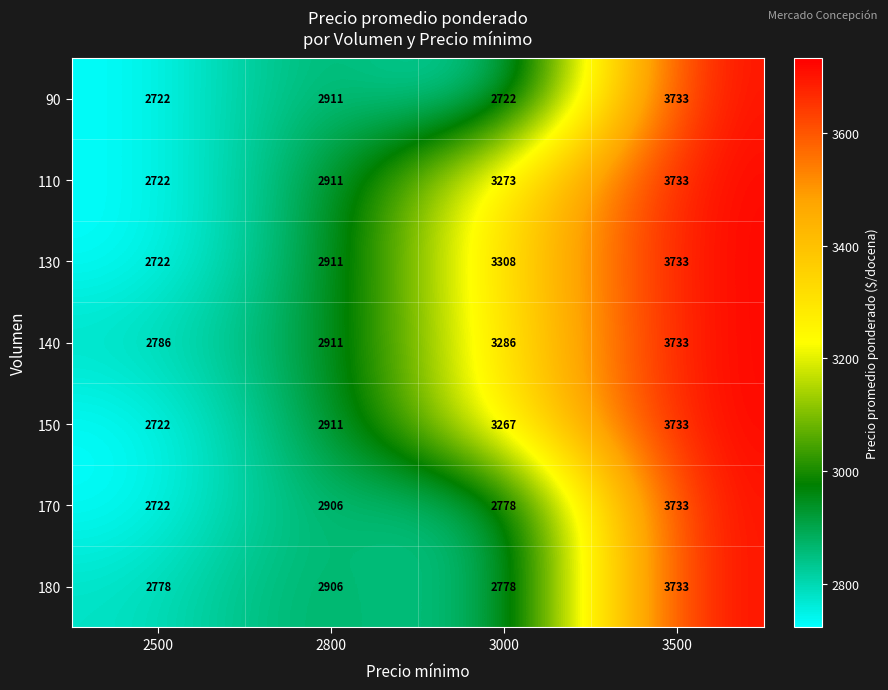

How many 180 values are between 2778 and 3733?

4